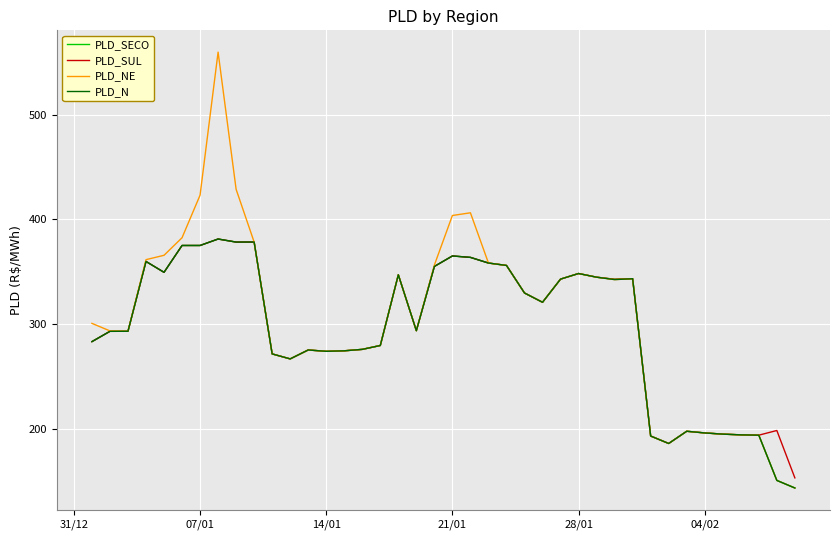

Which series has the widest spread of values?

PLD_NE